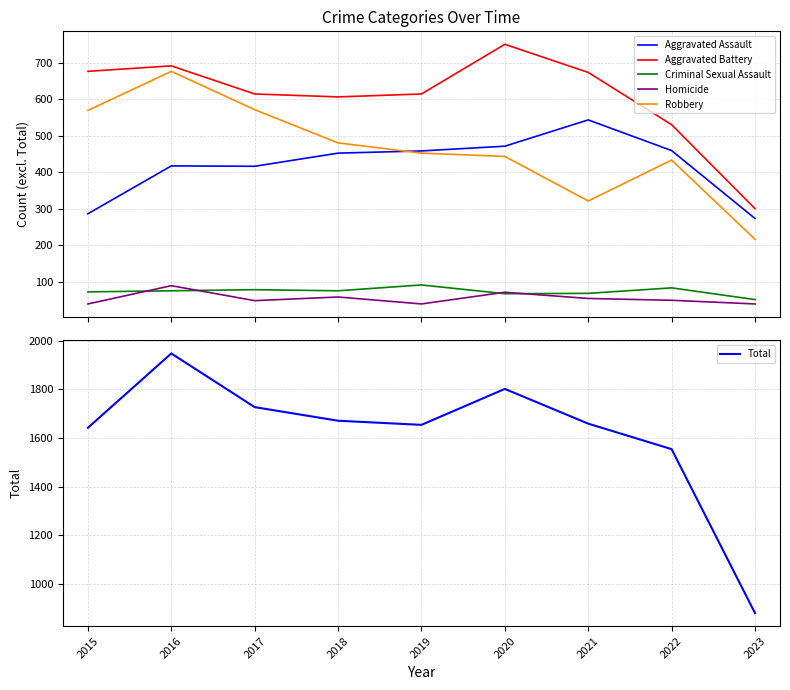

What is the average value of the Homicide series?

54